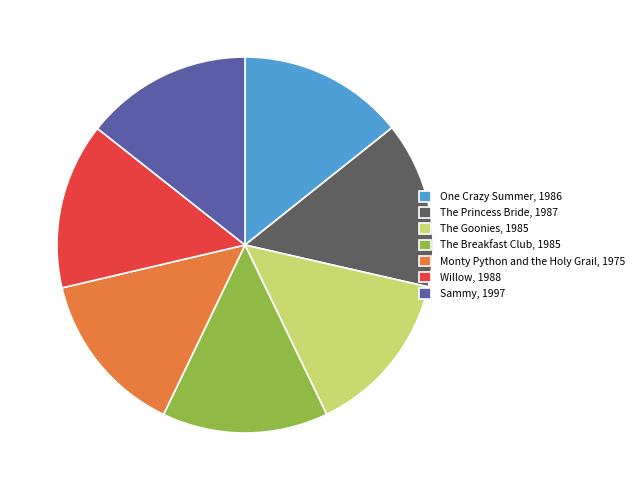

Is it true that Monty Python and the Holy Grail, 1975 is 14% of the pie?

True